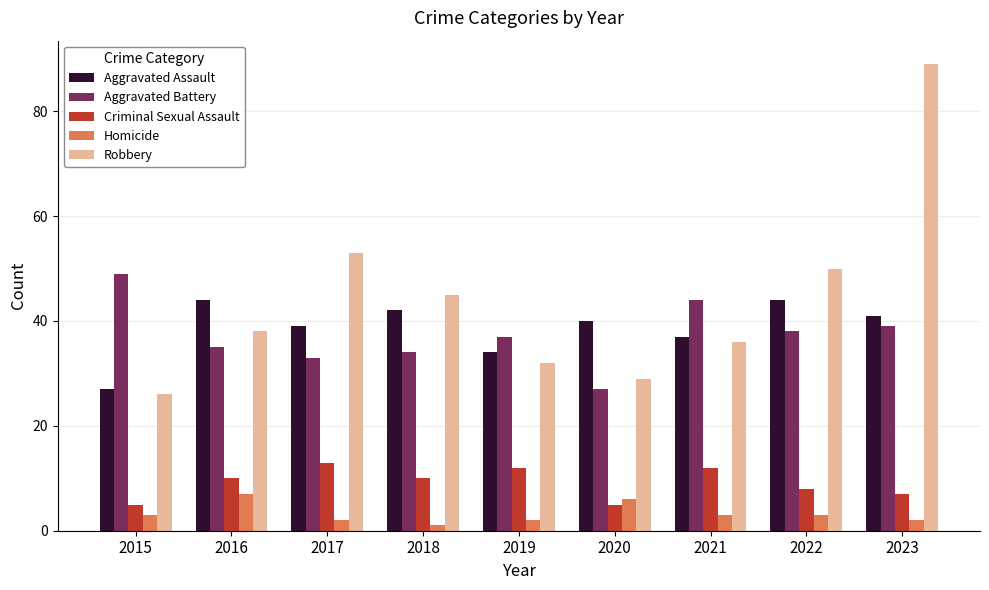

How many values in the Aggravated Battery series are below 37?

4